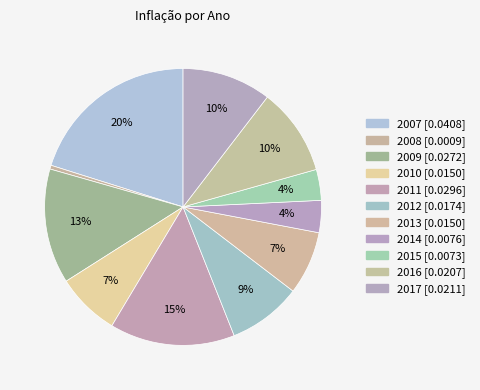

What is the largest slice in the pie chart?

2007